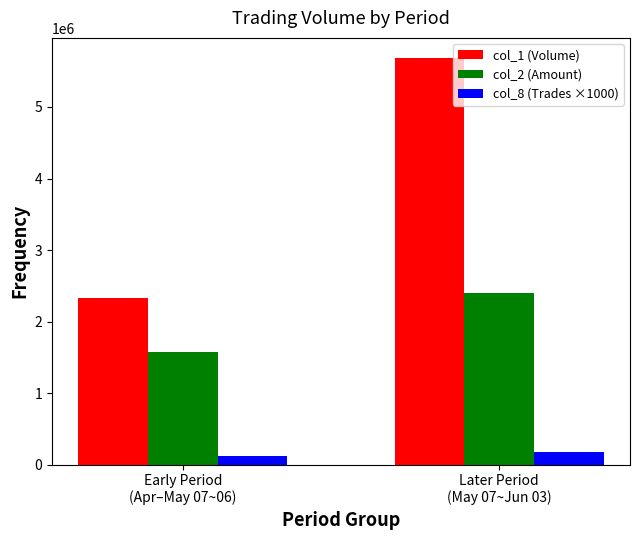

What is the difference between the maximum and minimum values in the col_2 (Amount) series?

825240